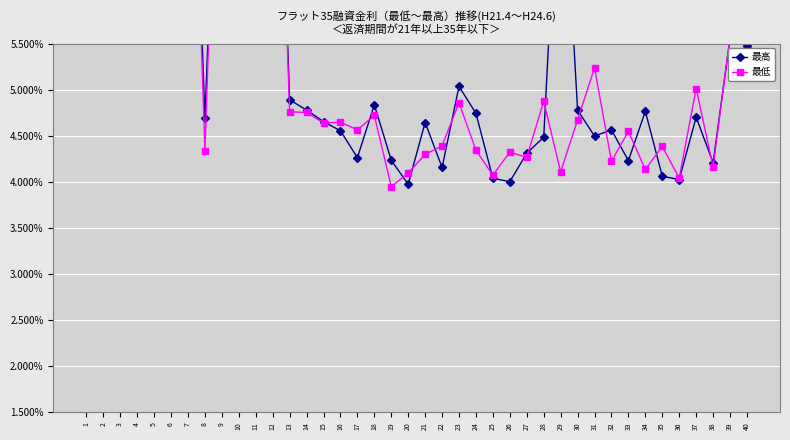

Does the chart display data point markers on the line(s)?

Yes